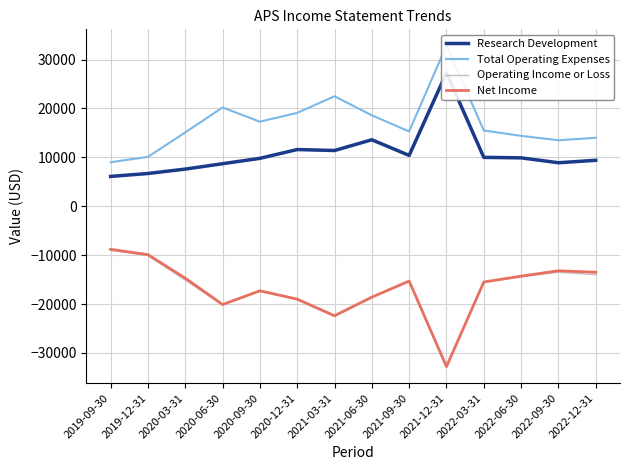

In Total Operating Expenses, how many points are higher than both neighbors (excluding endpoints)?

3